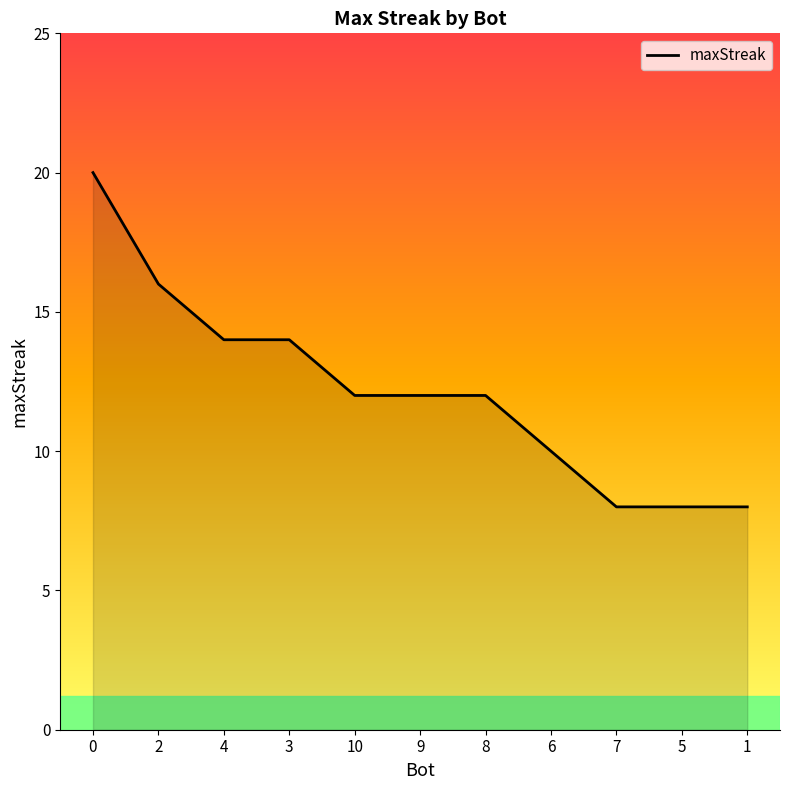

What is the average value?

12